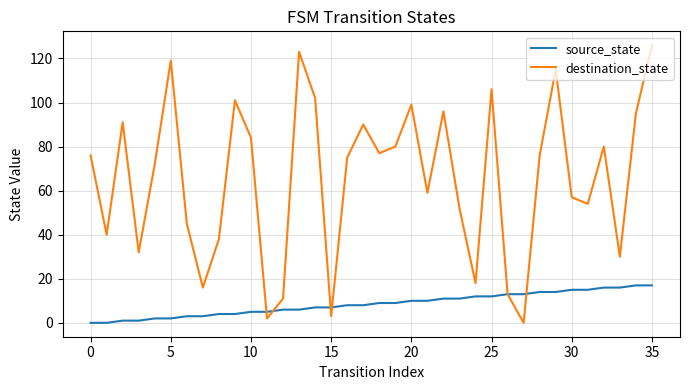

What is the difference between the maximum and minimum values in the destination_state series?

126